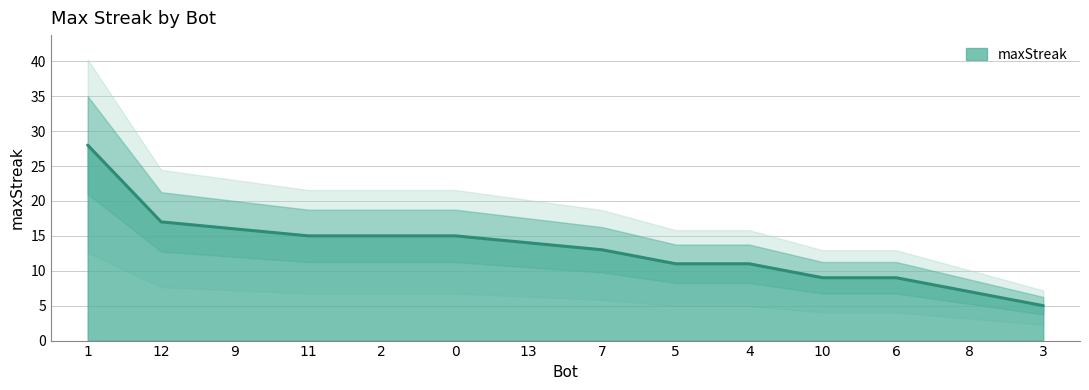

List the labels in order of value, smallest first.

3, 8, 10, 6, 5, 4, 7, 13, 11, 2, 0, 9, 12, 1